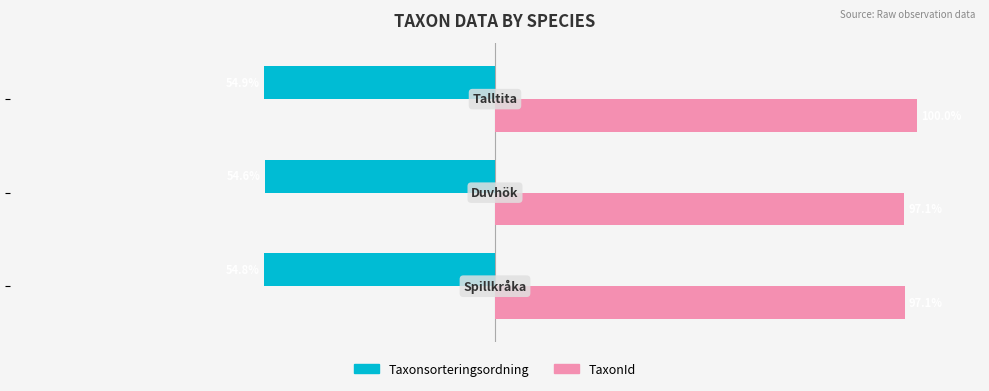

List the series in order of their peak value, lowest first.

Taxonsorteringsordning, TaxonId